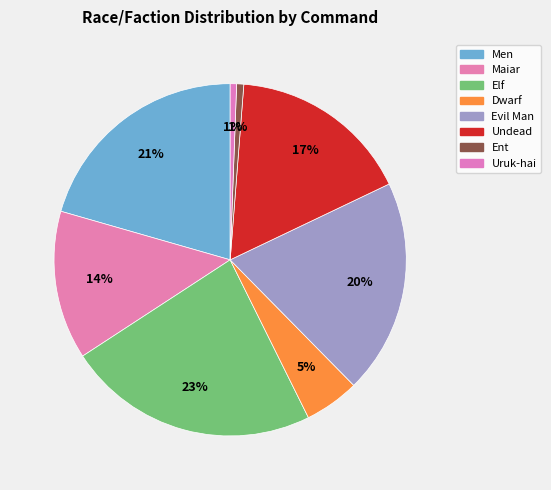

Count the number of slices in the pie.

8